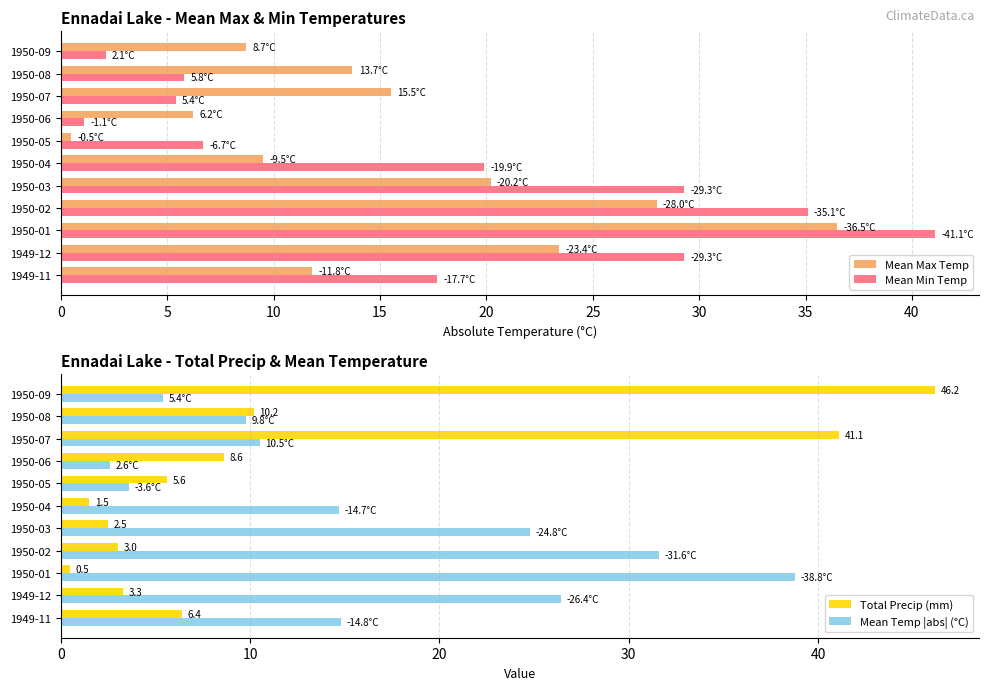

What is the lowest value of the Mean Max Temp series?

0.5